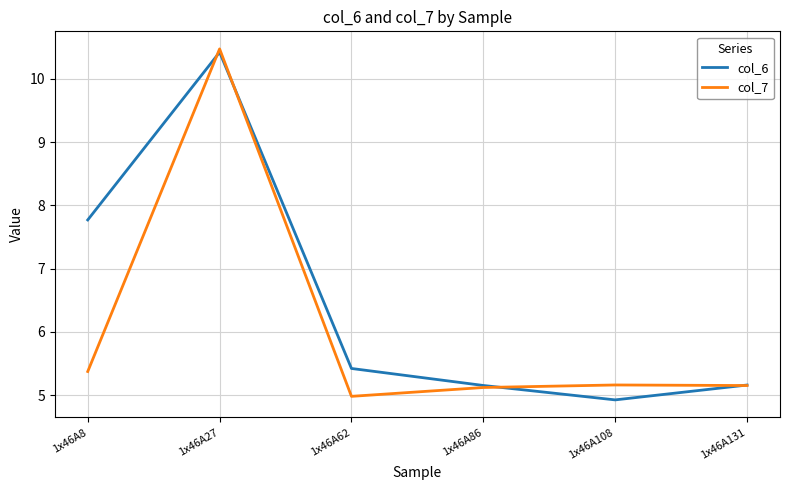

Rank the series by their average value, from lowest to highest.

col_7, col_6